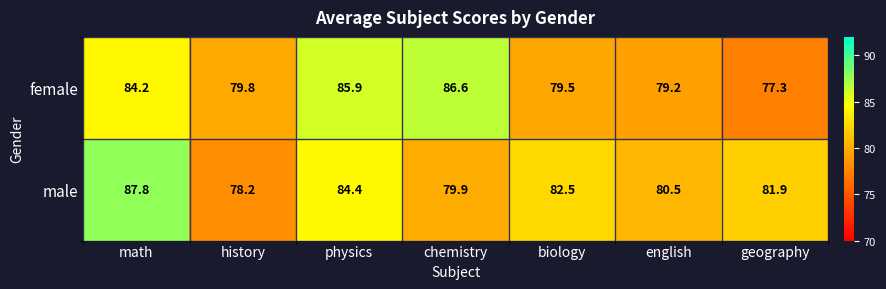

What is the maximum value for female?

86.6